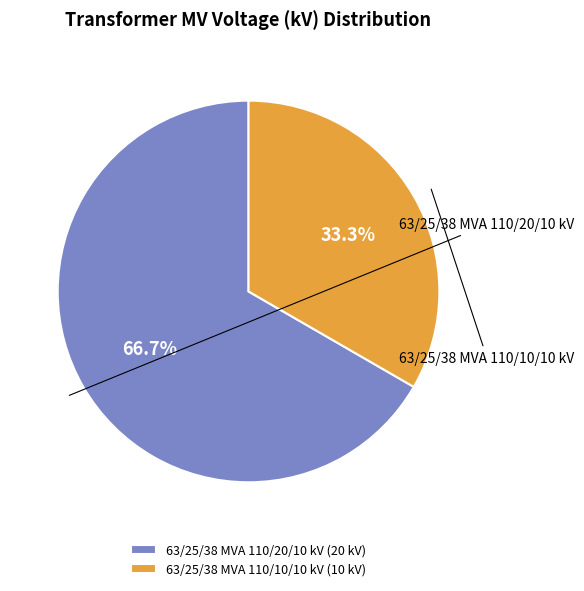

Is 63/25/38 MVA 110/10/10 kV the majority of the pie?

No